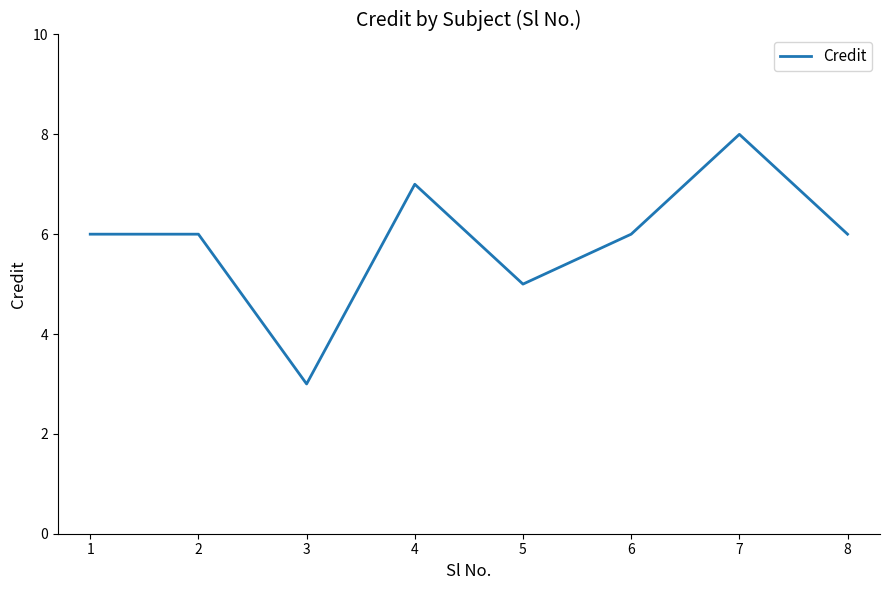

How many series are shown in this chart?

1